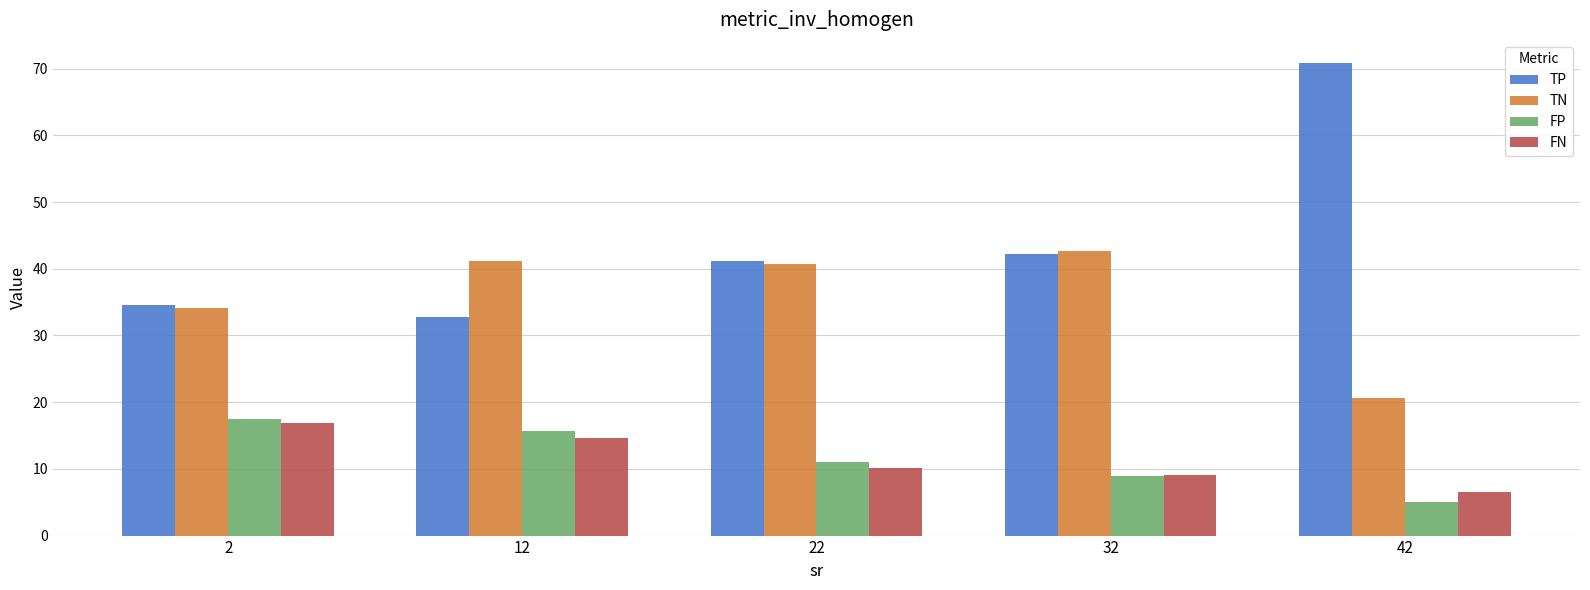

What is the sum of all FP values?

58.2